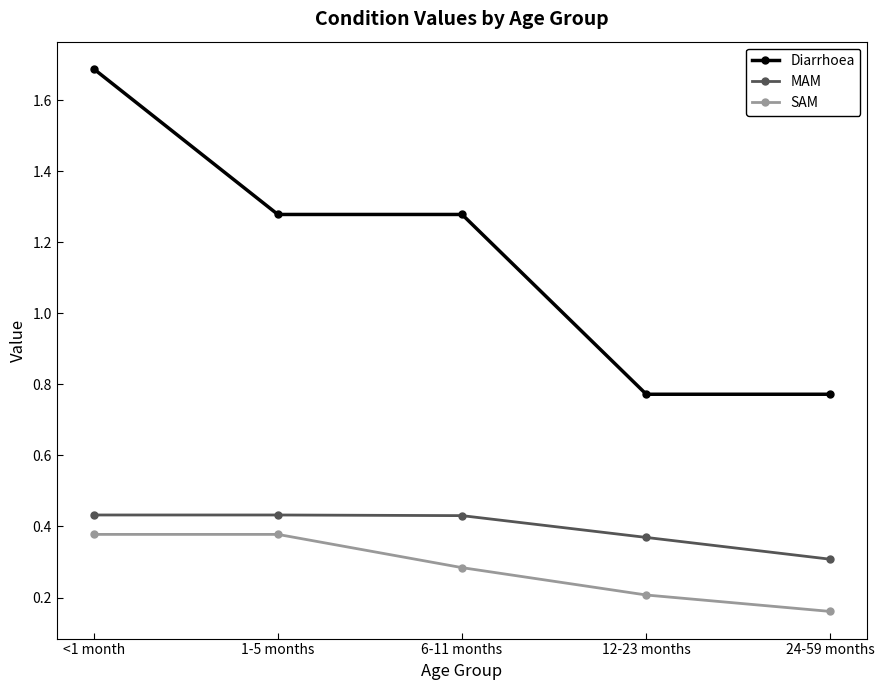

What is the average value of the SAM series?

0.3